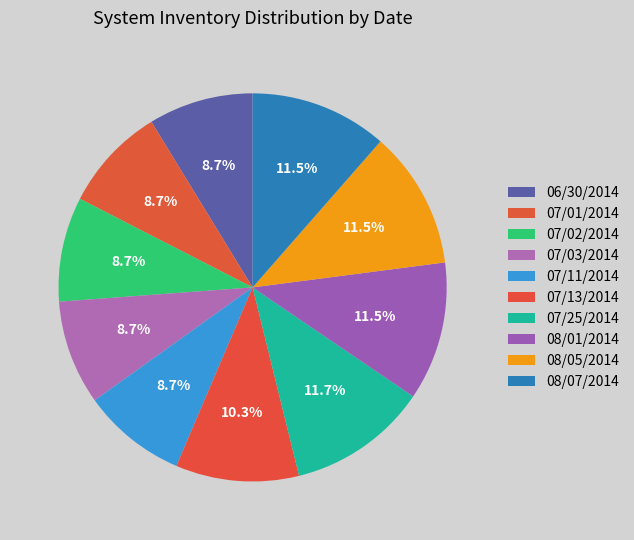

What portion of the pie excludes 07/25/2014?

88.3%